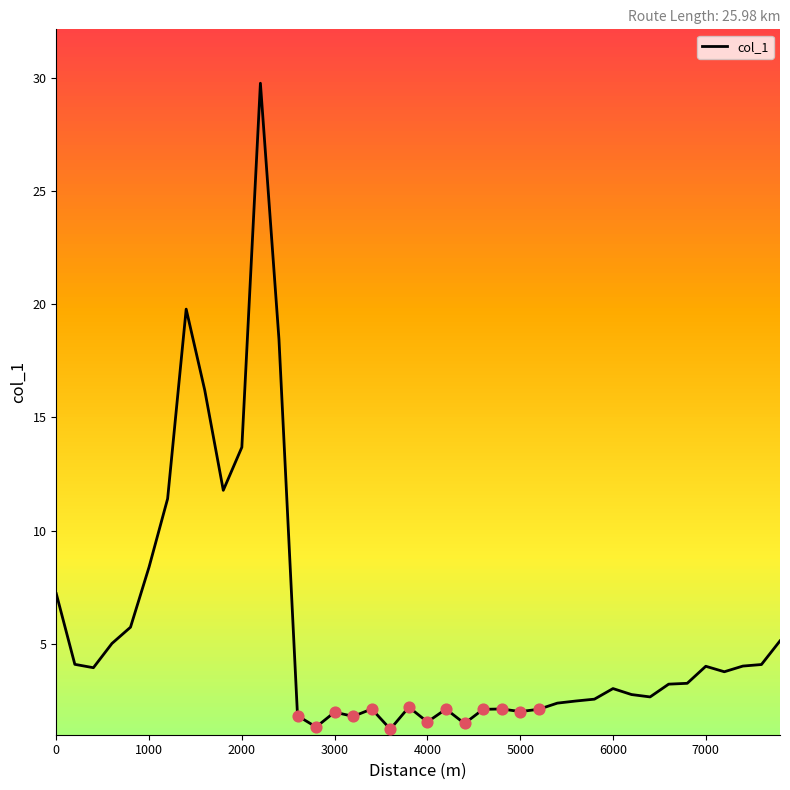

What is the difference between the maximum and minimum values?

28.5